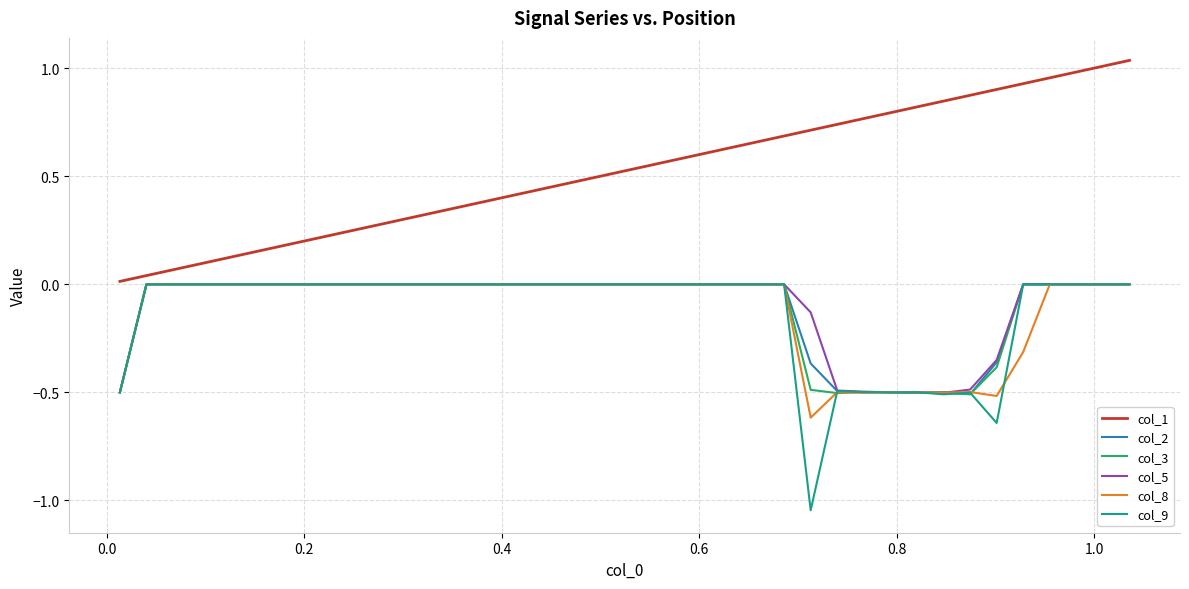

What is the sum of all col_3 values?

-4.4